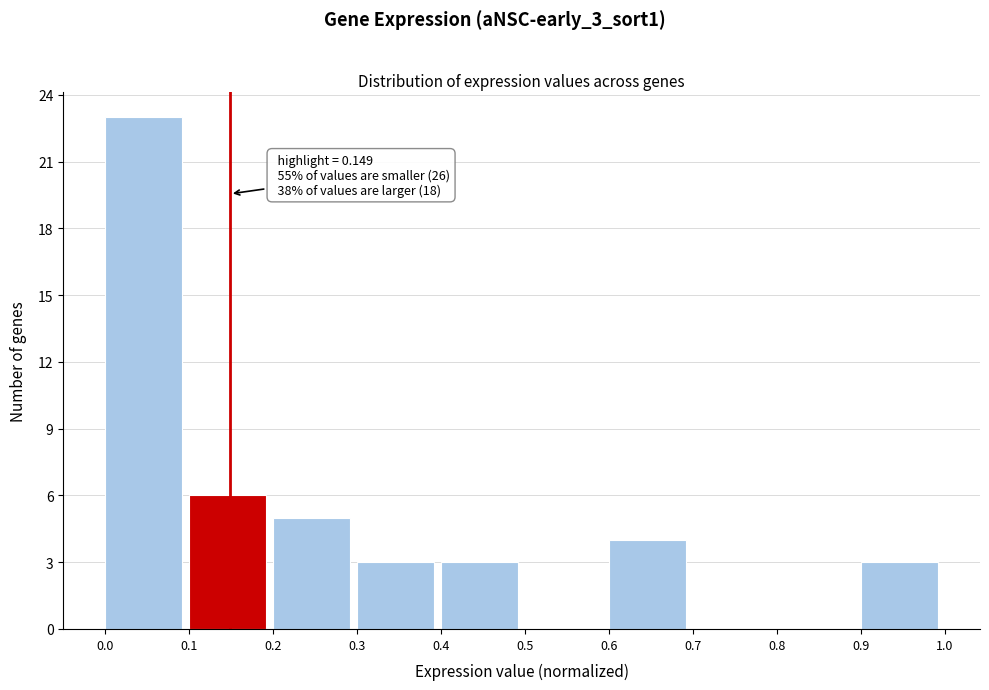

Which range on the x-axis has the tallest bar?

0.0 to 0.1